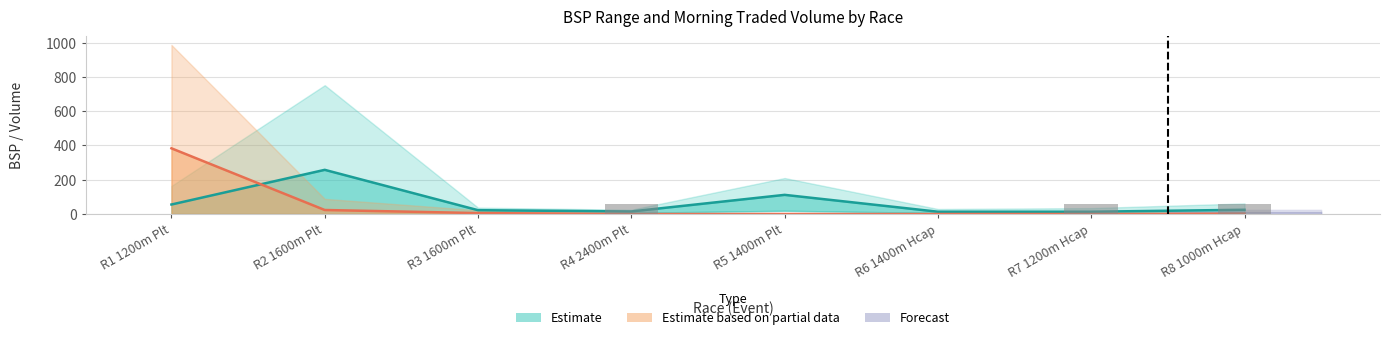

Reading right to left, list all the values displayed in this chart.

R8 1000m Hcap=60	R7 1200m Hcap=60	R6 1400m Hcap=0	R5 1400m Plt=0	R4 2400m Plt=60	R3 1600m Plt=0	R2 1600m Plt=0	R1 1200m Plt=0